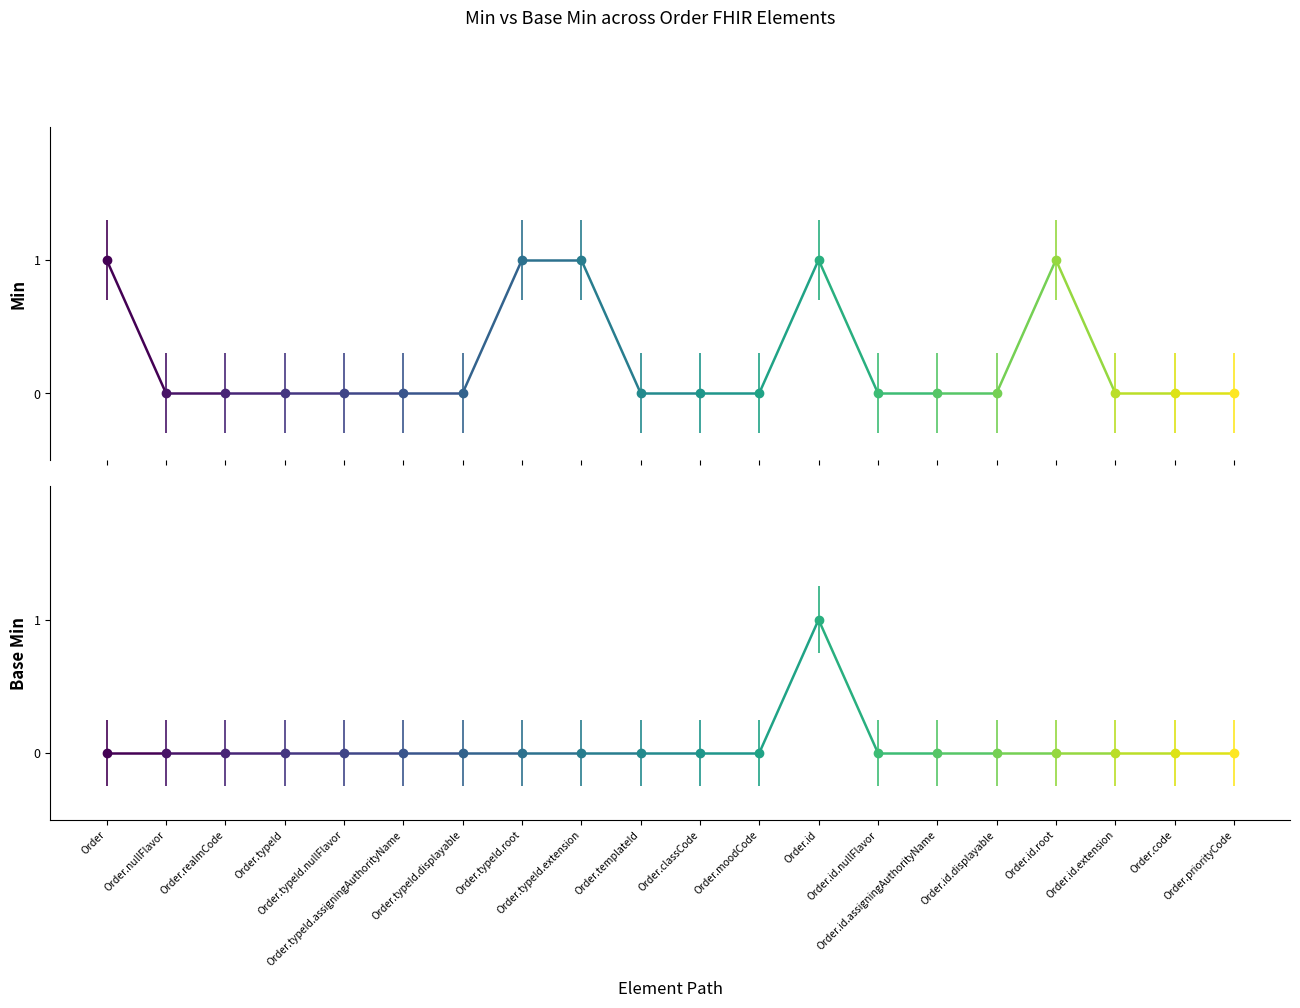

What are all the series names shown in the legend?

Min, Base Min